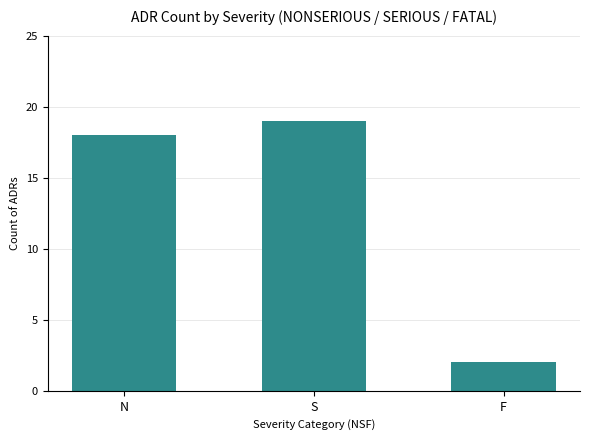

Rank the categories by value from lowest to highest.

F, N, S